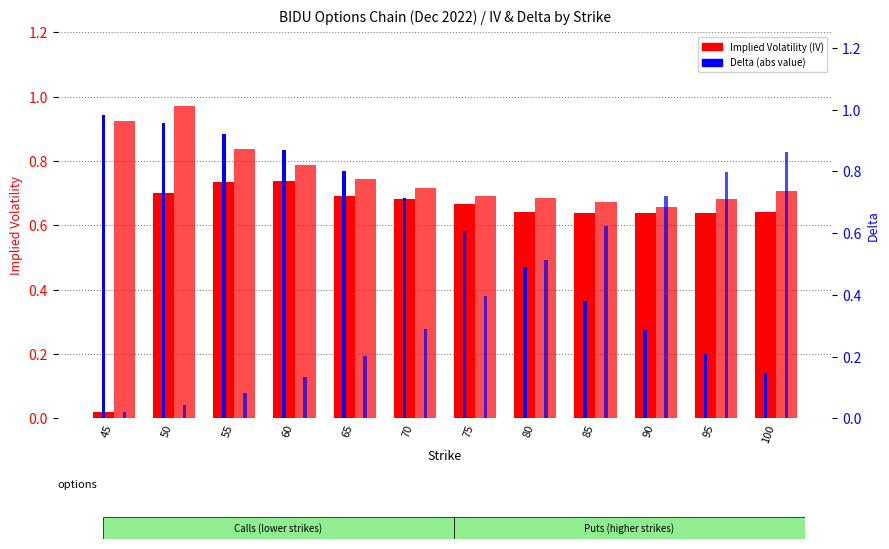

Which category has the lowest value in the Call IV series?

45